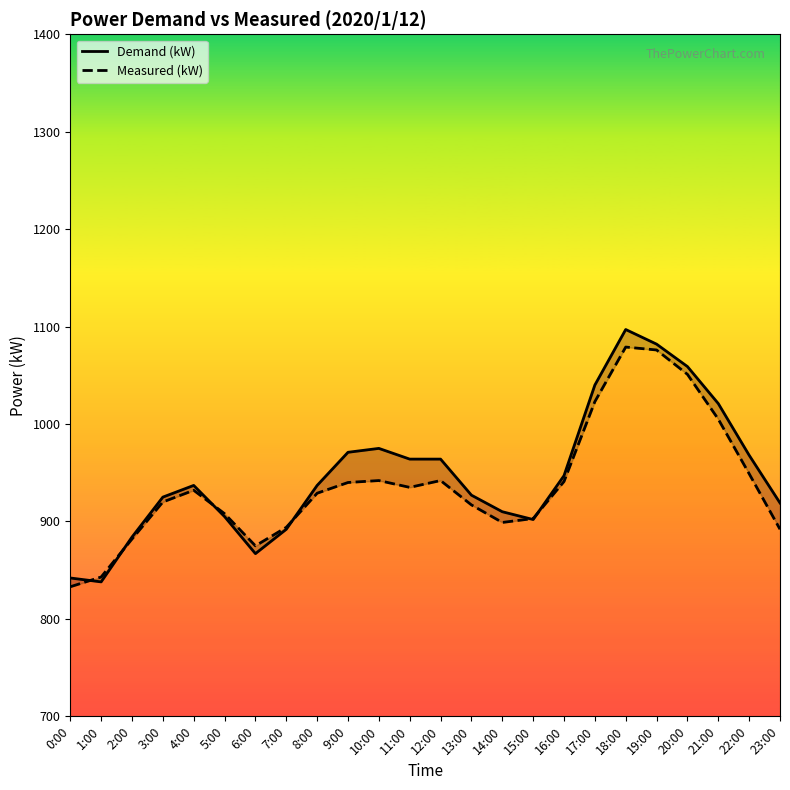

Where is the first local minimum for Demand (kW)?

1:00